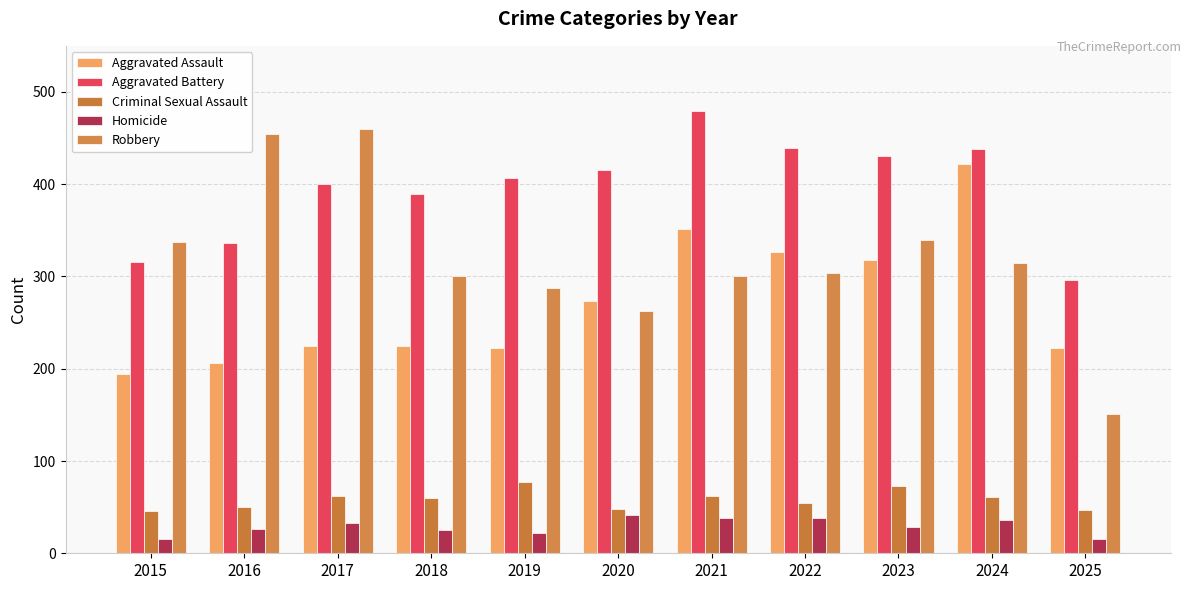

What is the minimum value for Criminal Sexual Assault?

46